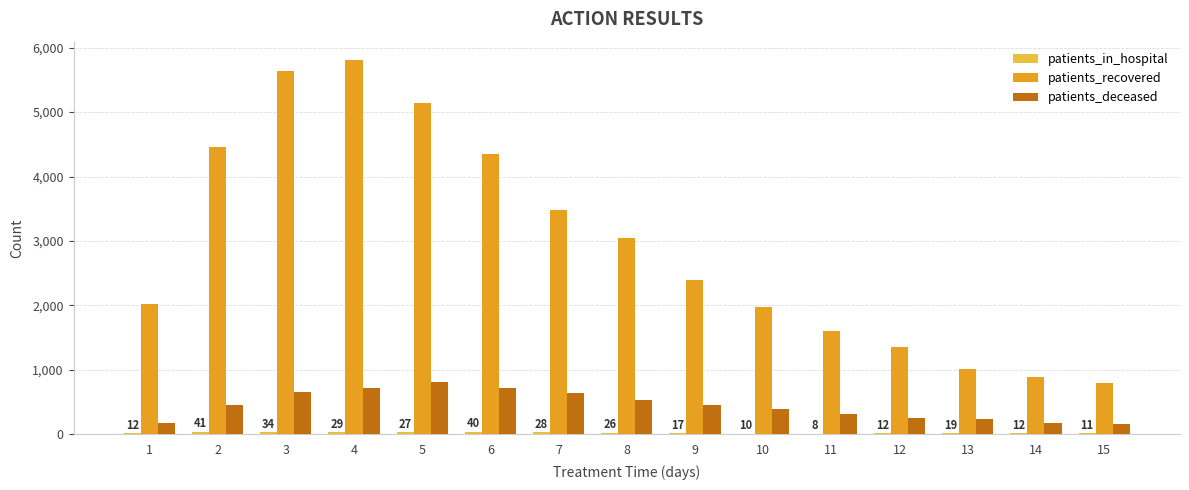

Which category has the highest value in the patients_deceased series?

5